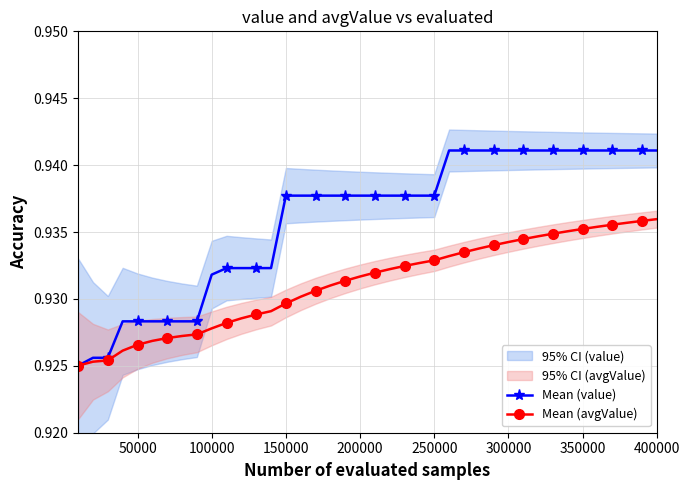

Count the Mean (avgValue) values in the range 0 to 1.

40